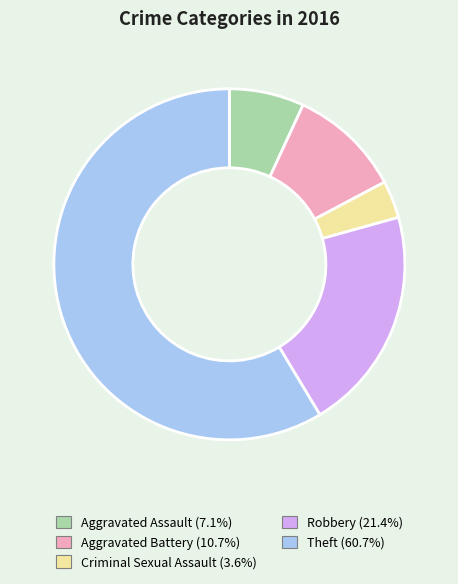

Between Aggravated Assault and Robbery, which is larger?

Robbery